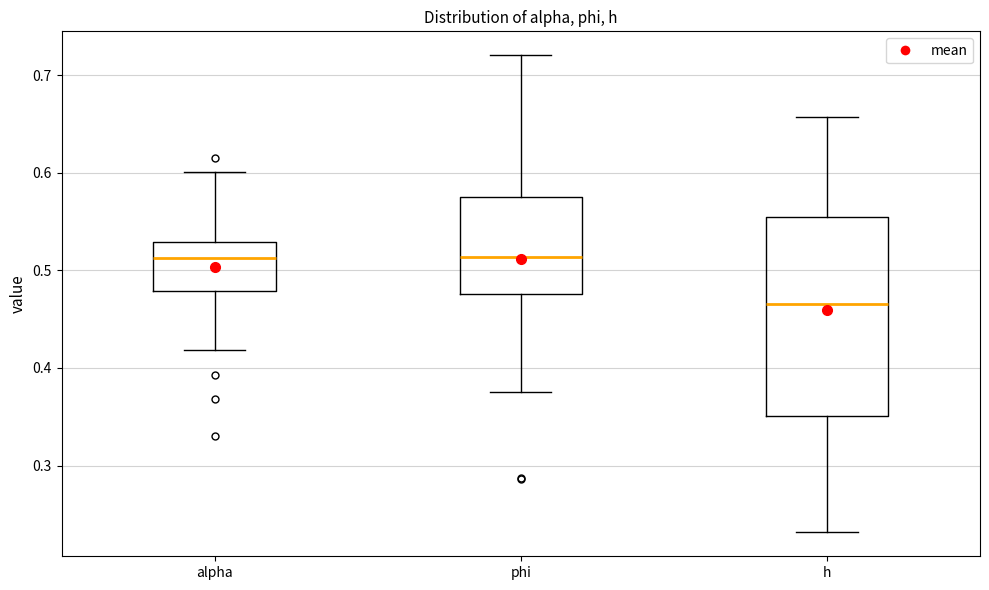

Reading left to right, read every box against the y-axis: the position of its median line, the range the box covers, and the ends of its whiskers. The values are not printed on the chart, so give them approximately, as read against the axis.

alpha: median 0.51, box 0.48 to 0.53, whiskers 0.42 to 0.60
phi: median 0.51, box 0.48 to 0.58, whiskers 0.37 to 0.72
h: median 0.47, box 0.35 to 0.55, whiskers 0.23 to 0.66